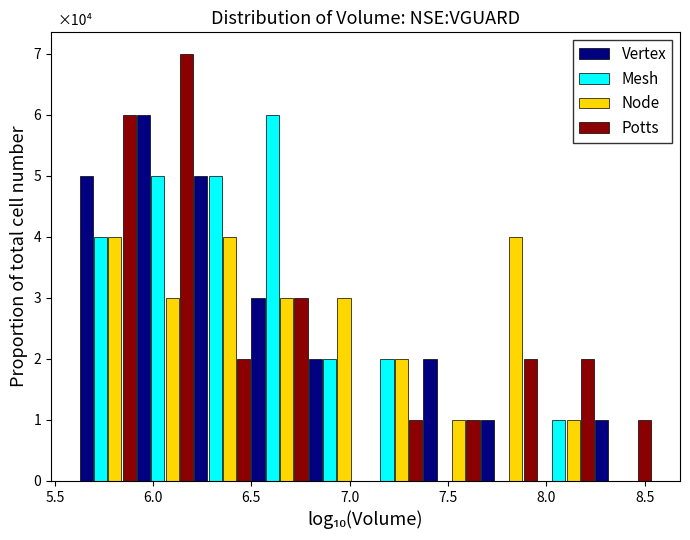

In the Vertex series, which range on the x-axis has the tallest bar?

5.90 to 6.20